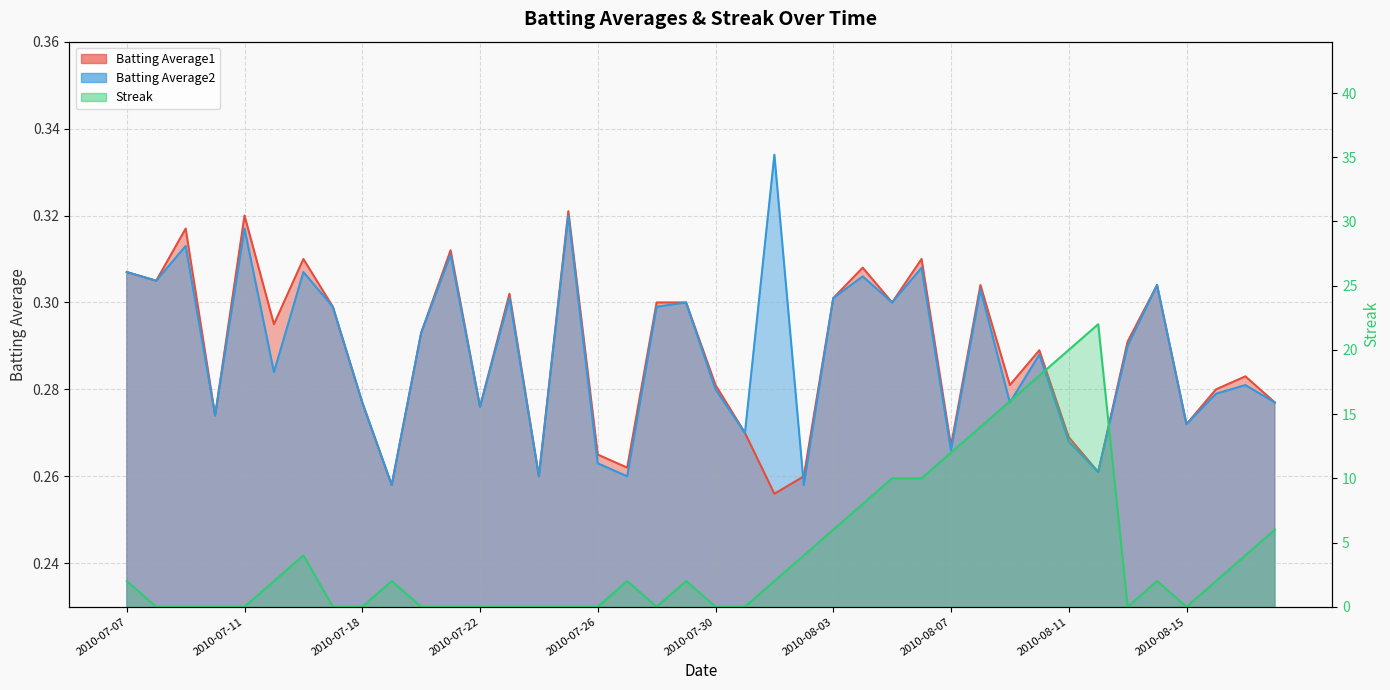

What is the average value of the Streak series?

4.2